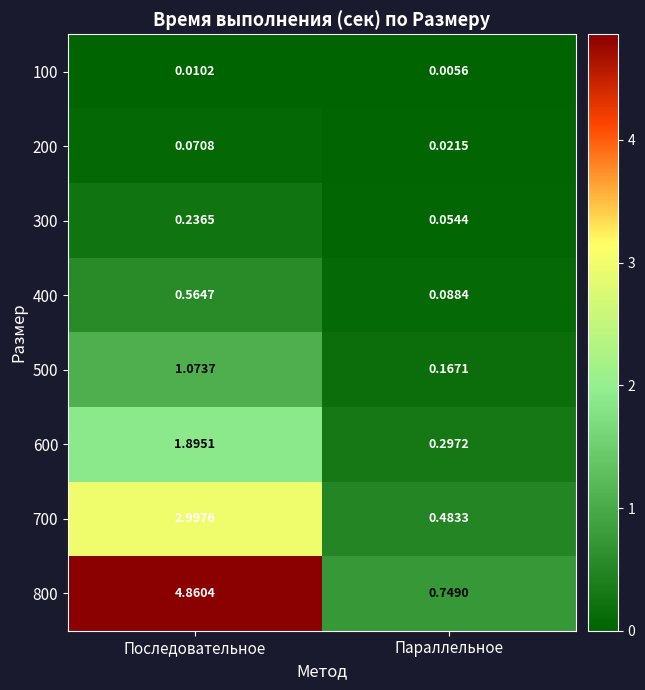

Which category has the highest value in the 400 series?

Последовательное